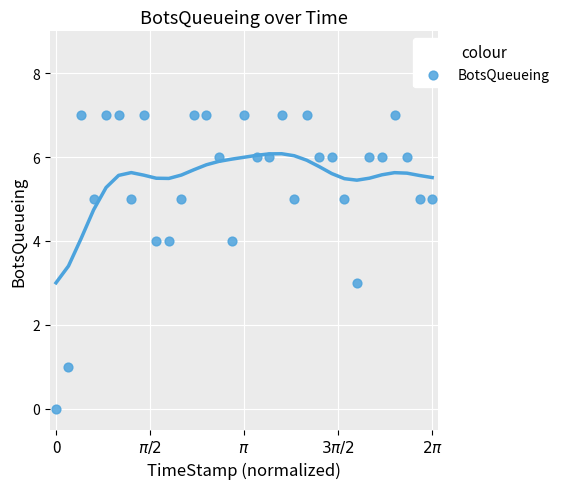

What is the range of Y values (max minus min)?

7